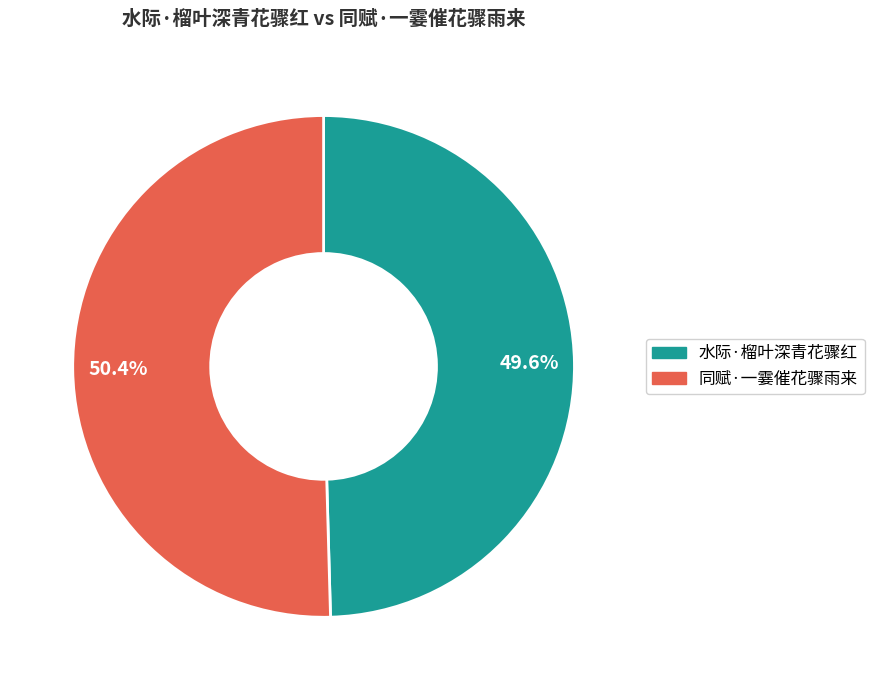

Combined, what portion of the pie is 同赋·一霎催花骤雨来 and 水际·榴叶深青花骤红?

100.0%